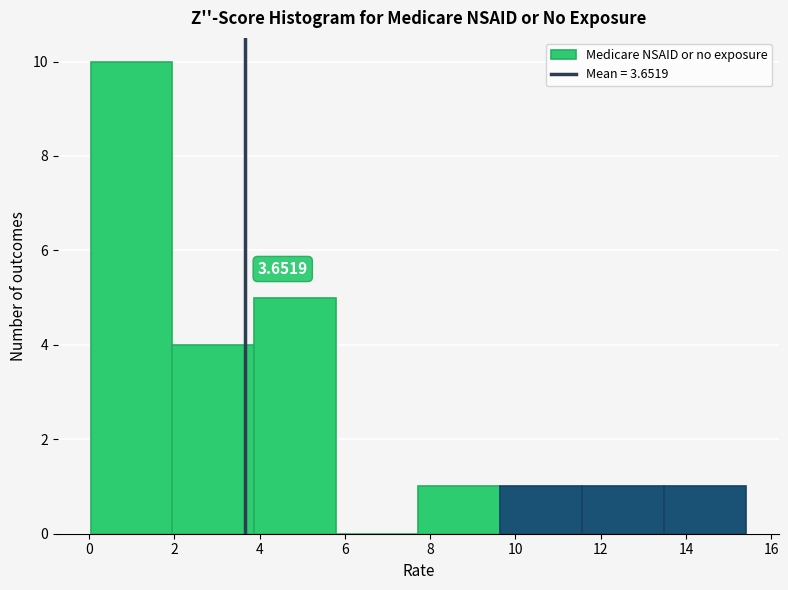

Which range on the x-axis has the tallest bar?

0.0 to 2.0